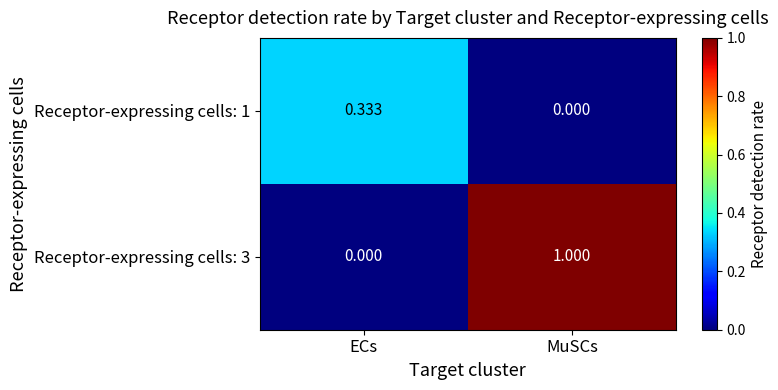

Is the value of Receptor-expressing cells: 1 at ECs greater than the value of Receptor-expressing cells: 3 at MuSCs?

No